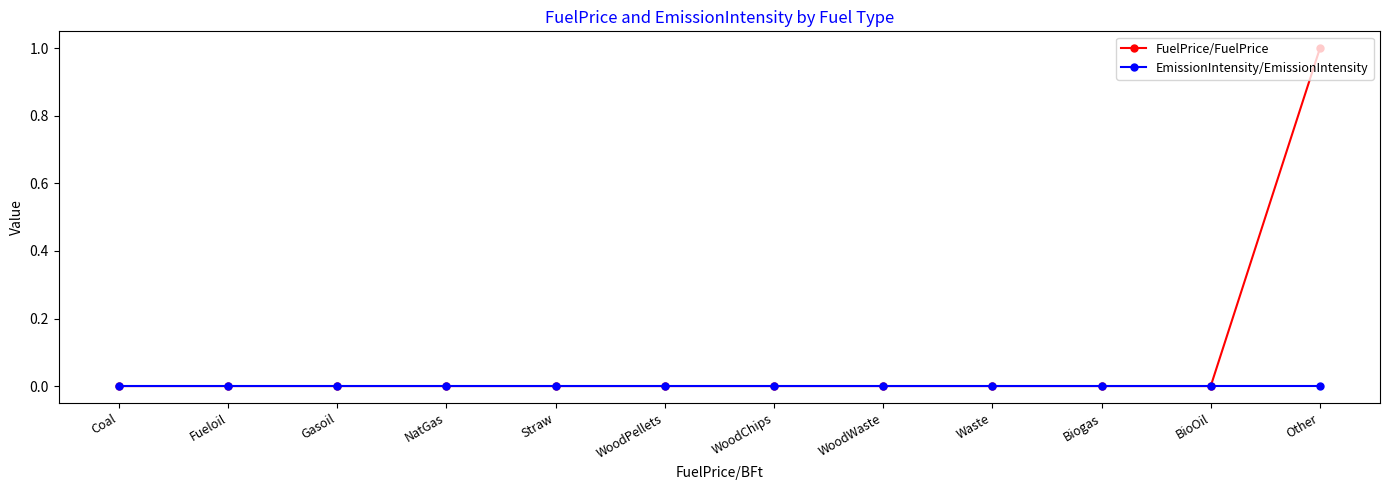

What position from the left is WoodWaste?

8